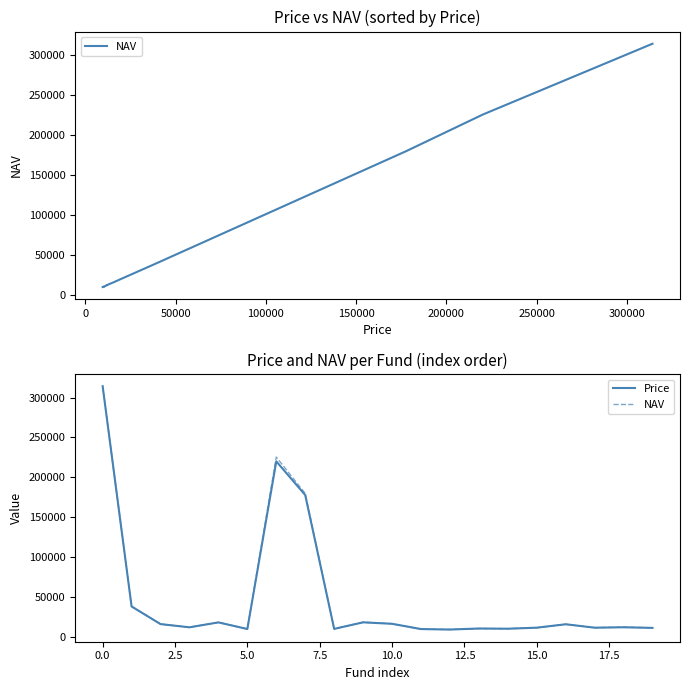

Is this an area chart (filled region under the line)?

No